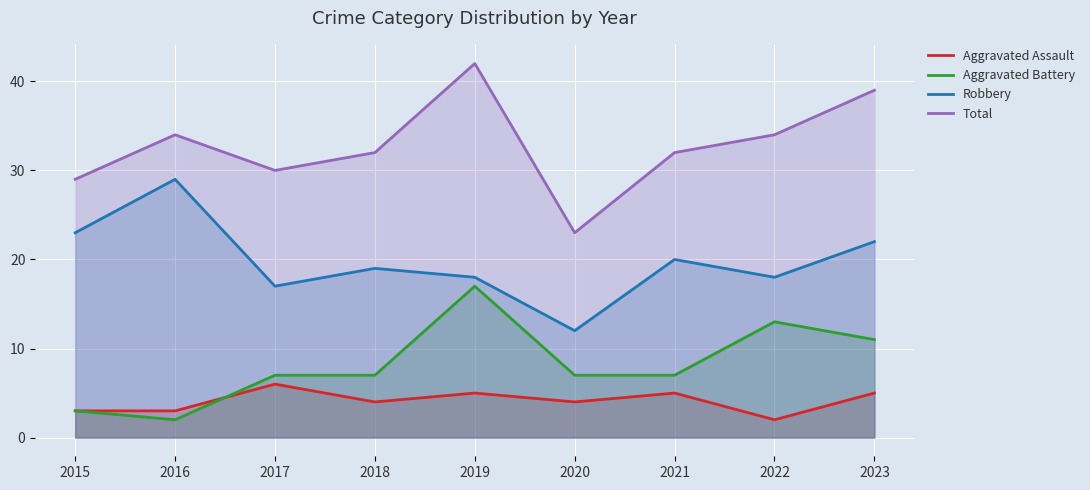

How many lines are shown in the chart?

4